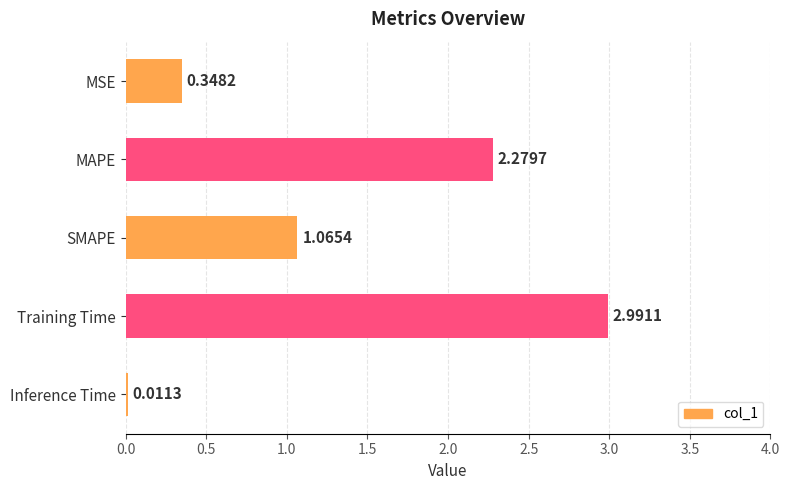

What is the sum of all values?

6.7